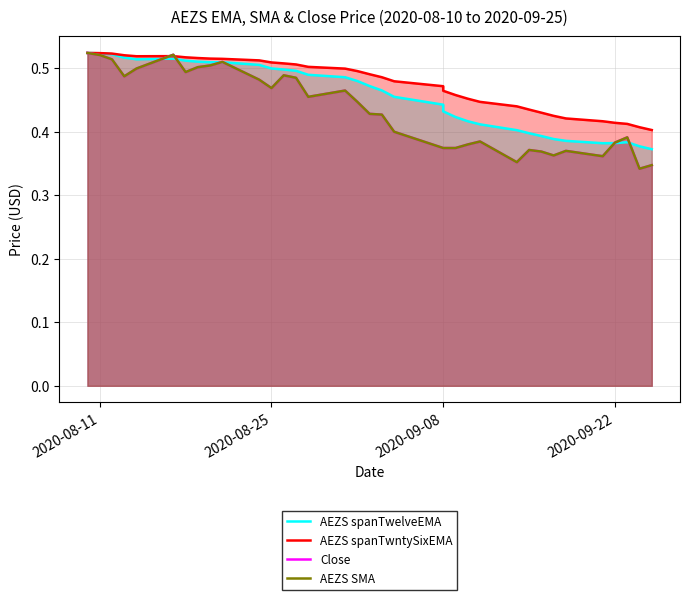

What is the value of the AEZS spanTwelveEMA point at the 35th from the left?

0.4